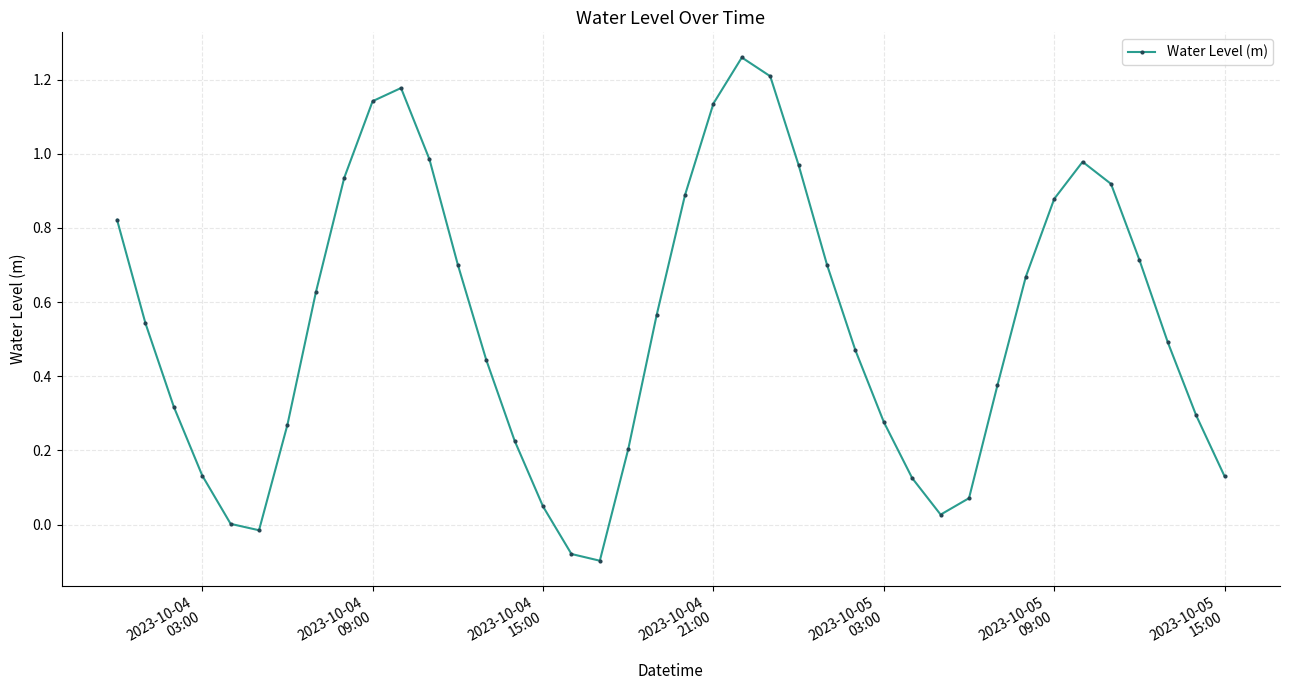

True or false: the data has more than 2 interior local peaks.

True